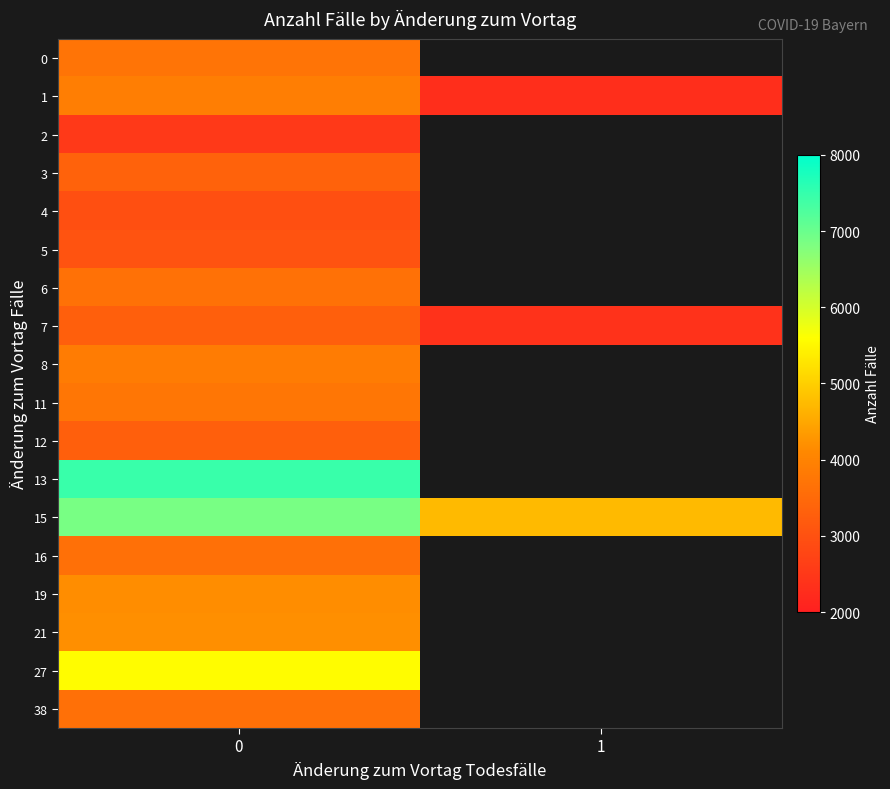

How many categories are shown in the chart?

2